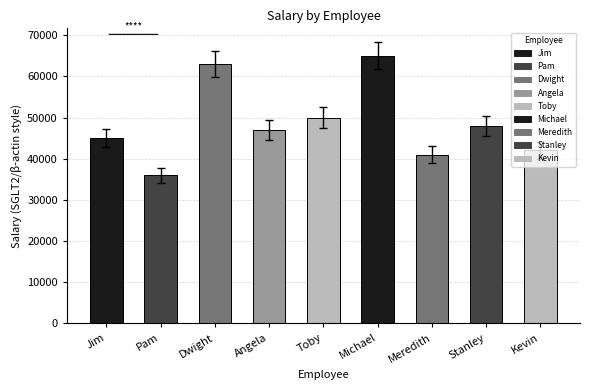

What is the label of the 9th bar from the left?

Kevin